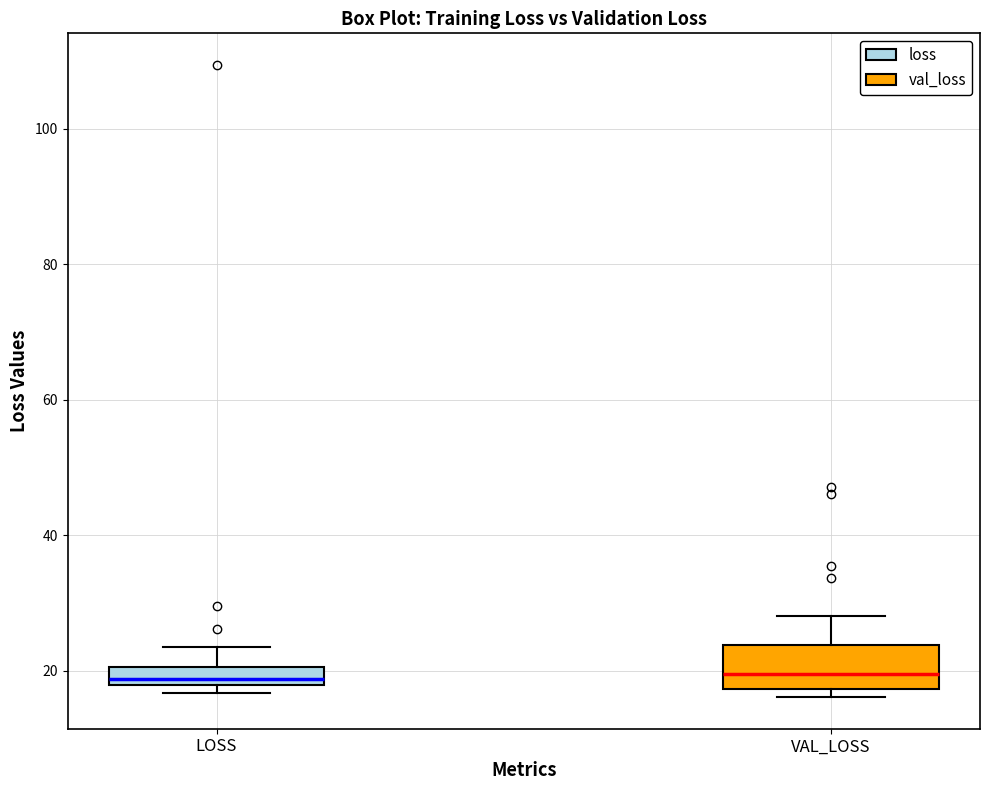

Which box is the tallest, from its lower edge to its upper edge?

VAL_LOSS